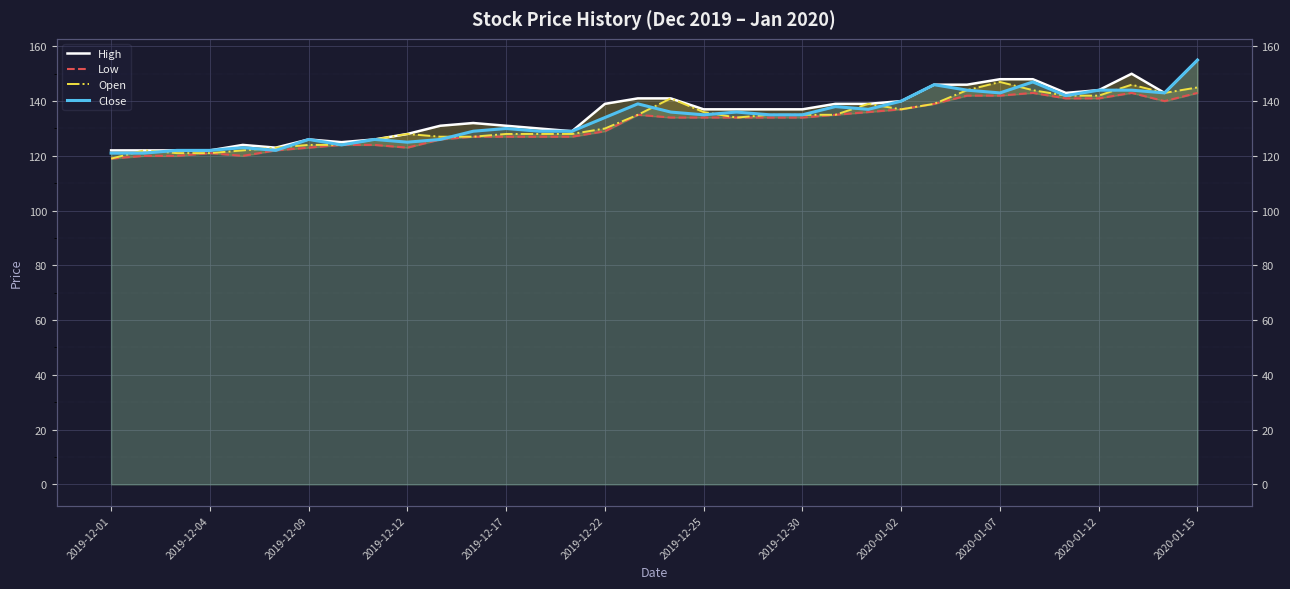

At which label does Low reach its minimum?

2019-12-01